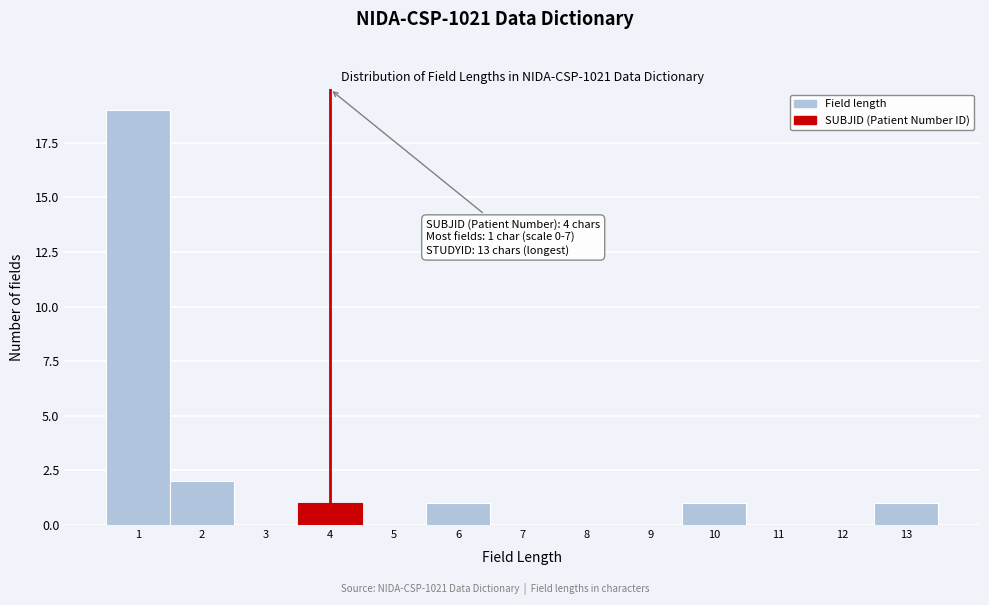

Over which range of the x-axis is the bar tallest?

0.5 to 1.5